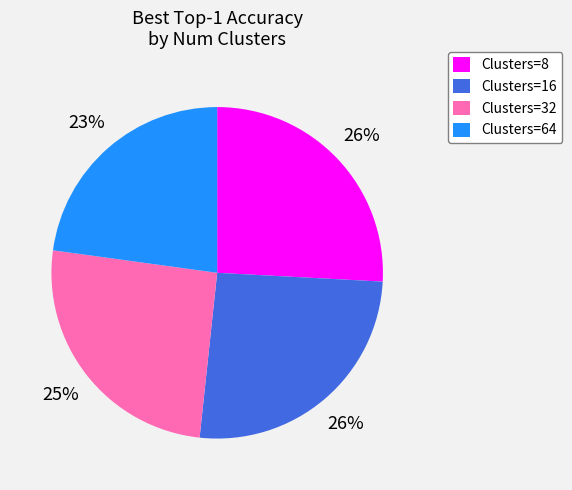

To the nearest percent, what is the combined percentage of Clusters=32 and Clusters=8?

51%